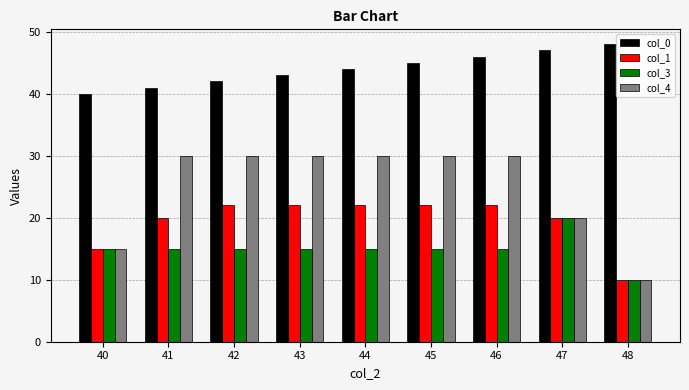

Count the col_3 values in the range 15 to 16.

7